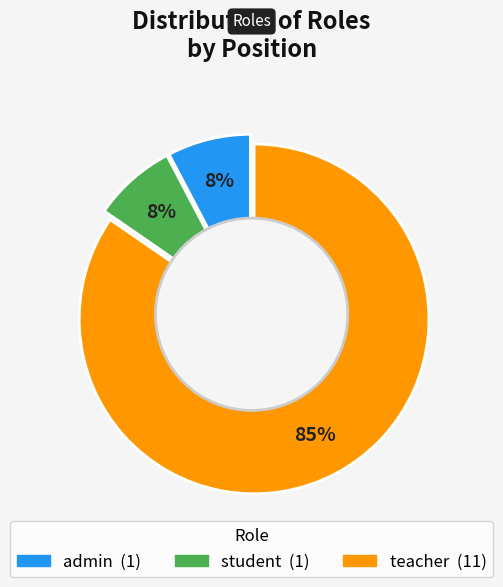

Which slice is the smallest?

admin